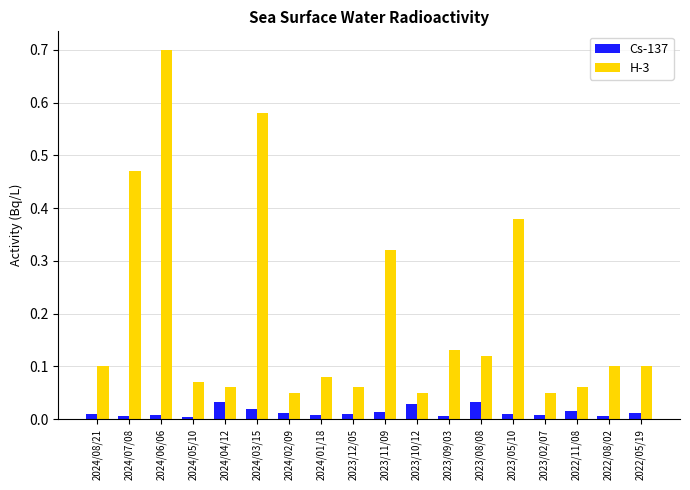

What are all the series names shown in the legend?

Cs-137, H-3